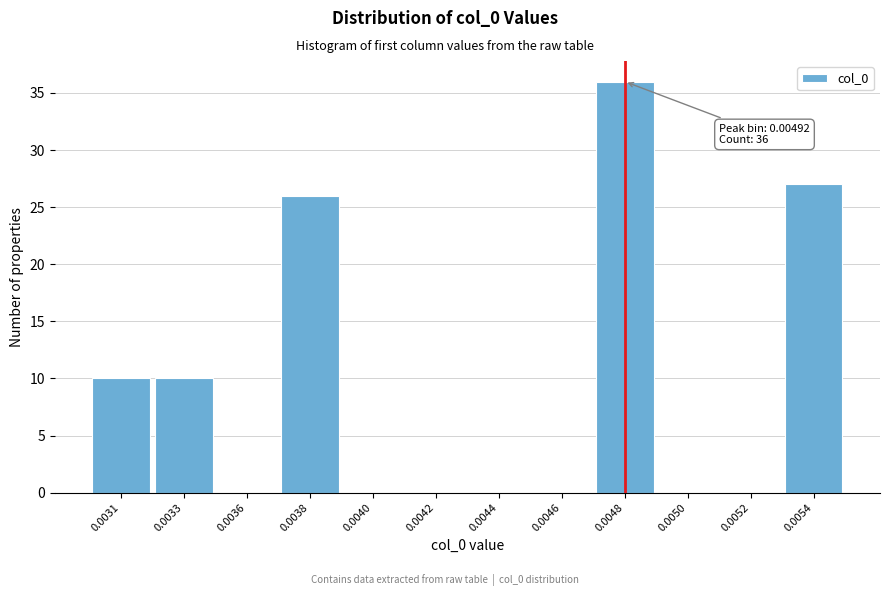

Reading right to left, transcribe all the data shown in this chart.

0.0054=27	0.0052=0	0.0050=0	0.0048=36	0.0046=0	0.0044=0	0.0042=0	0.0040=0	0.0038=26	0.0036=0	0.0033=10	0.0031=10